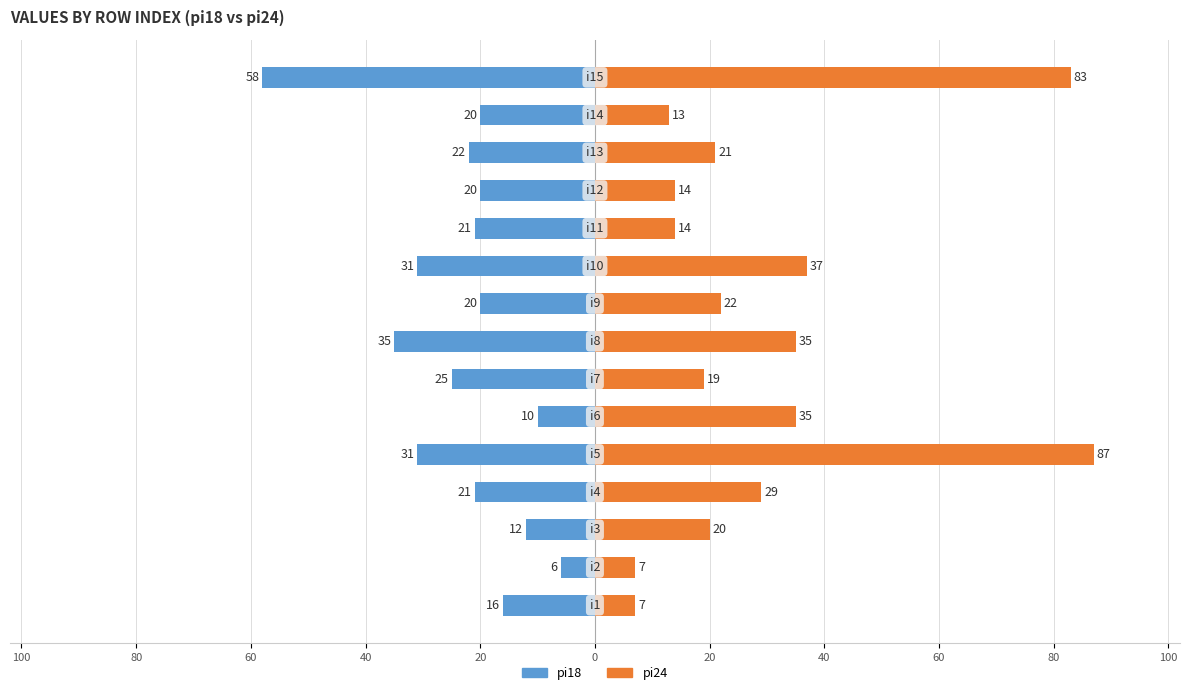

What are all the series names shown in the legend?

pi18, pi24